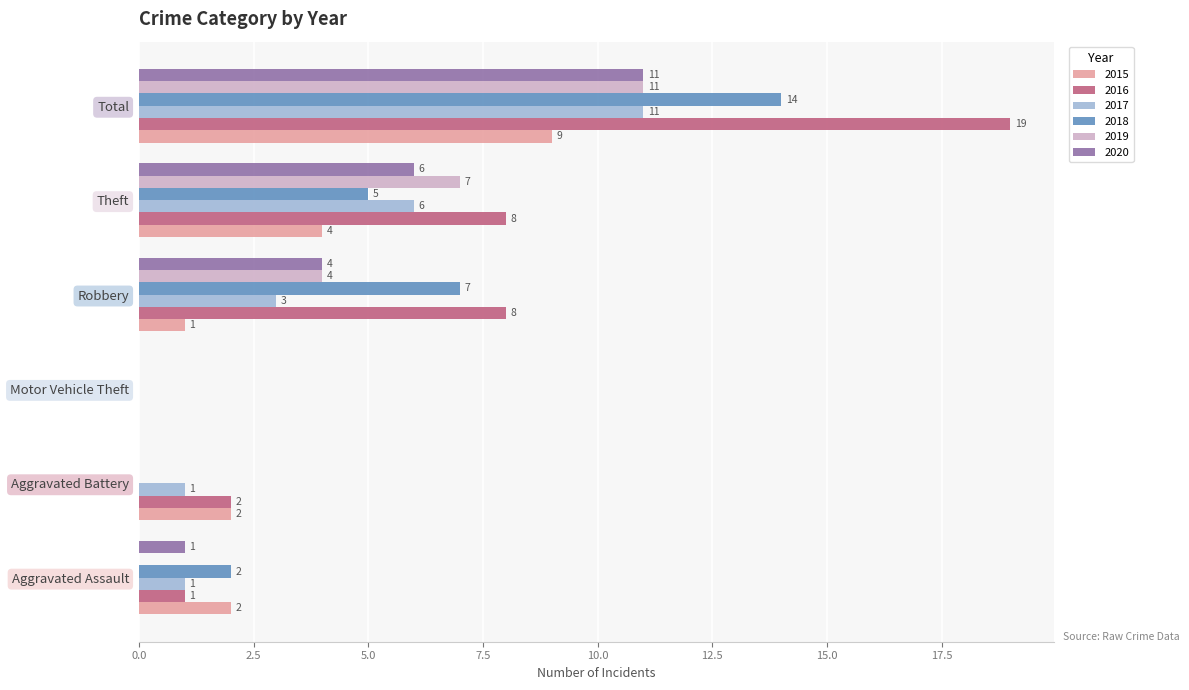

At which category is the sum across all series the highest?

Total